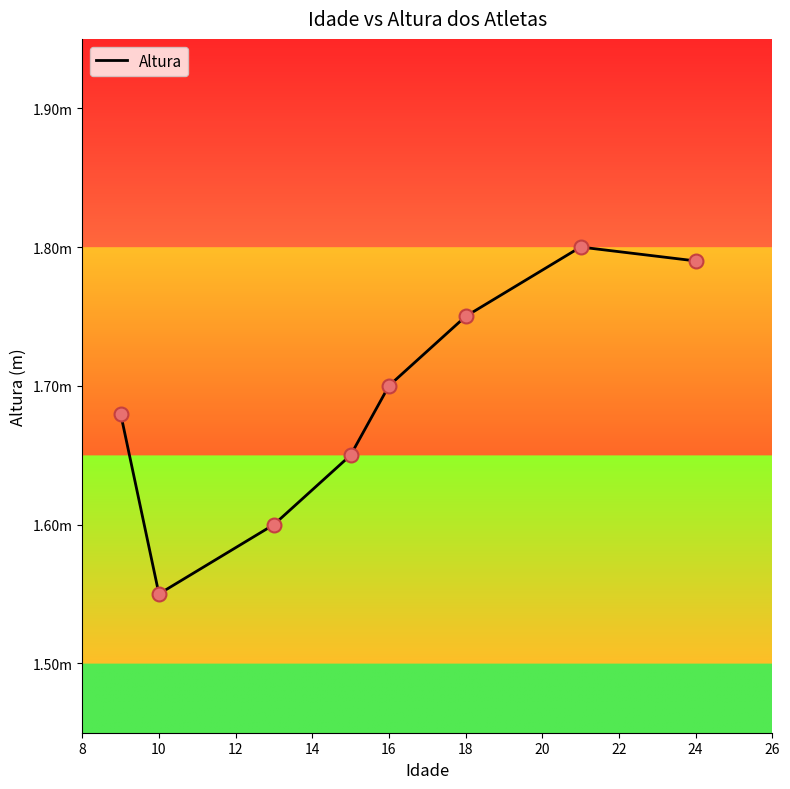

Is this an area chart (filled region under the line)?

No